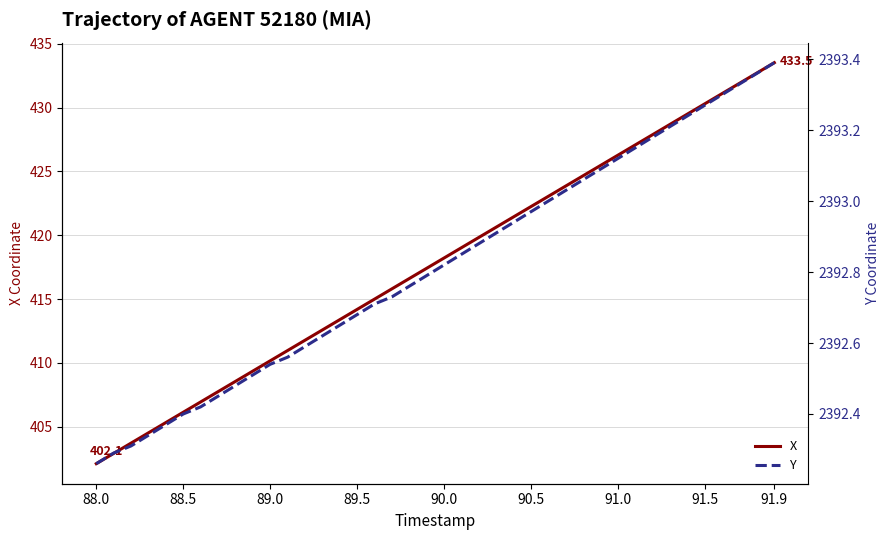

What is the smallest value displayed?

402.1